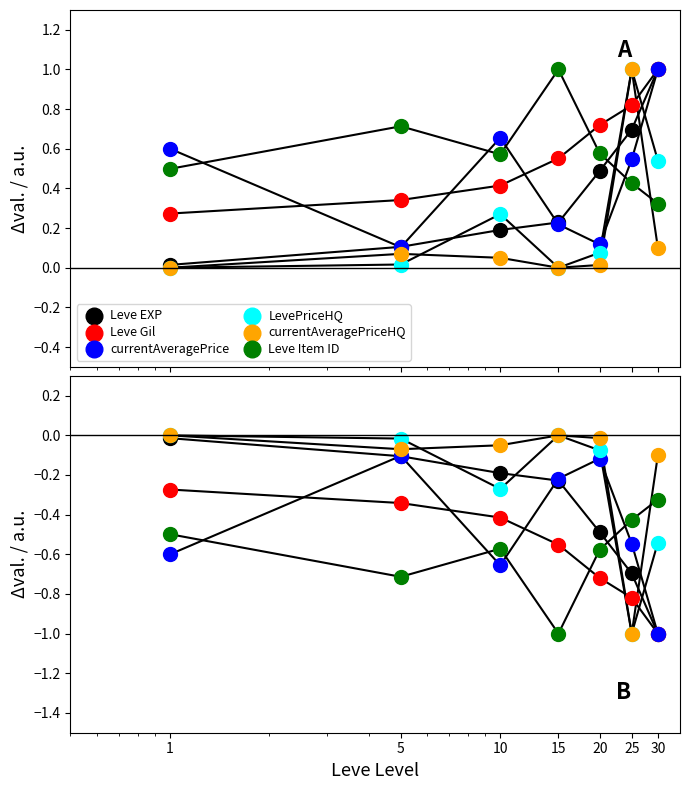

What are all the series names shown in the legend?

Leve EXP, Leve Gil, currentAveragePrice, LevePriceHQ, currentAveragePriceHQ, Leve Item ID